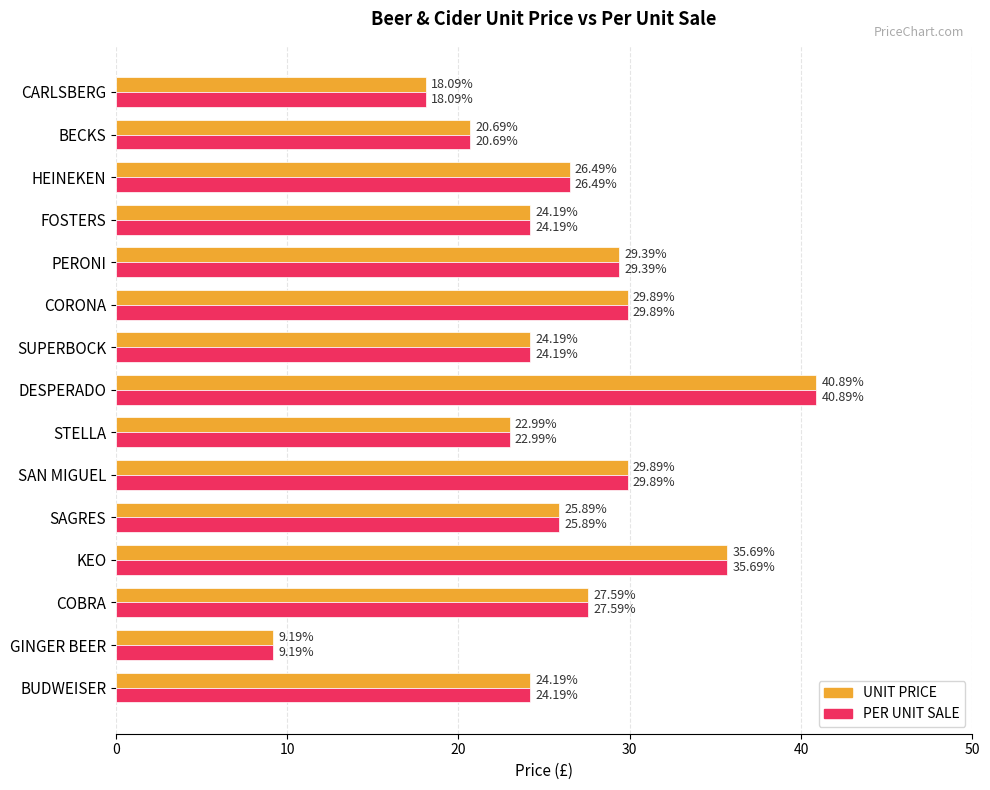

What is the difference between the PER UNIT SALE values at SAN MIGUEL and BECKS?

9.2